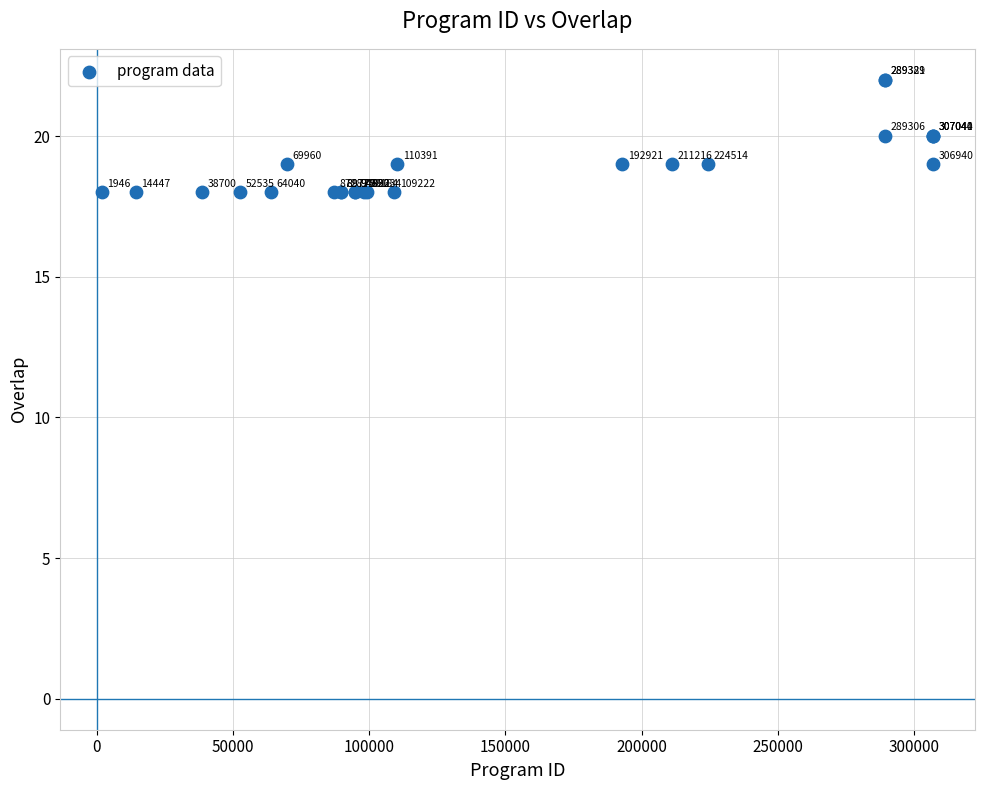

What Y value in the scatter plot is closest to 20?

20